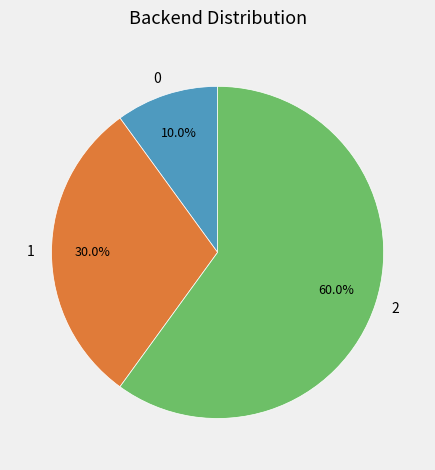

Count the number of slices in the pie.

3